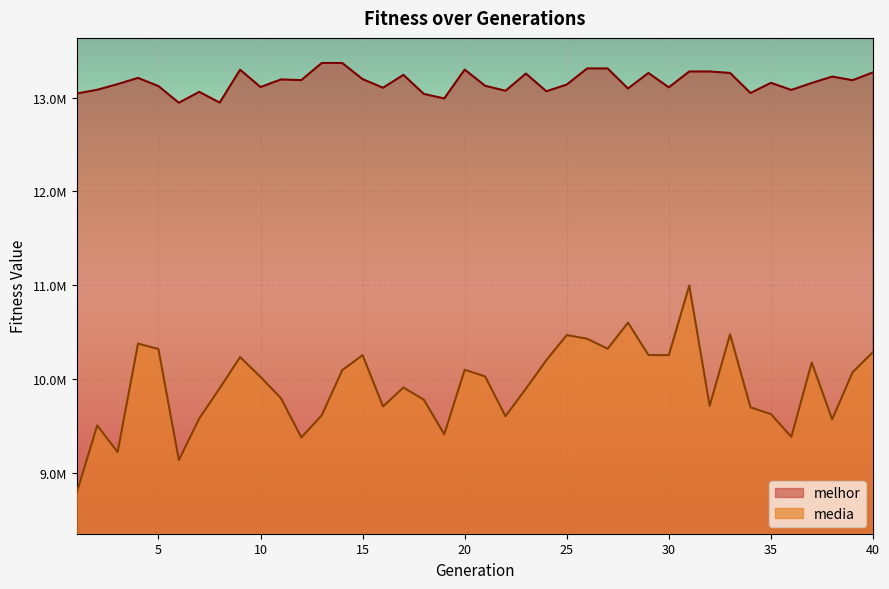

At which category does the chart reach its minimum across all series?

1